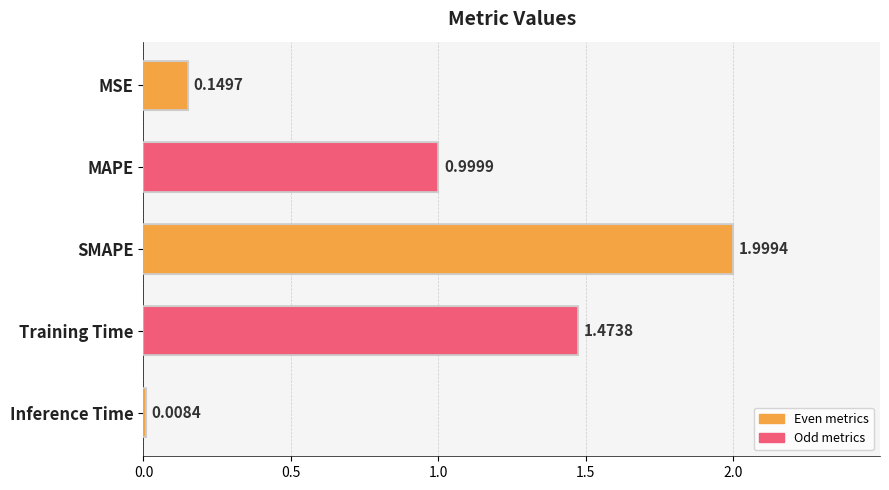

What is the label of the 2nd bar from the bottom?

Training Time